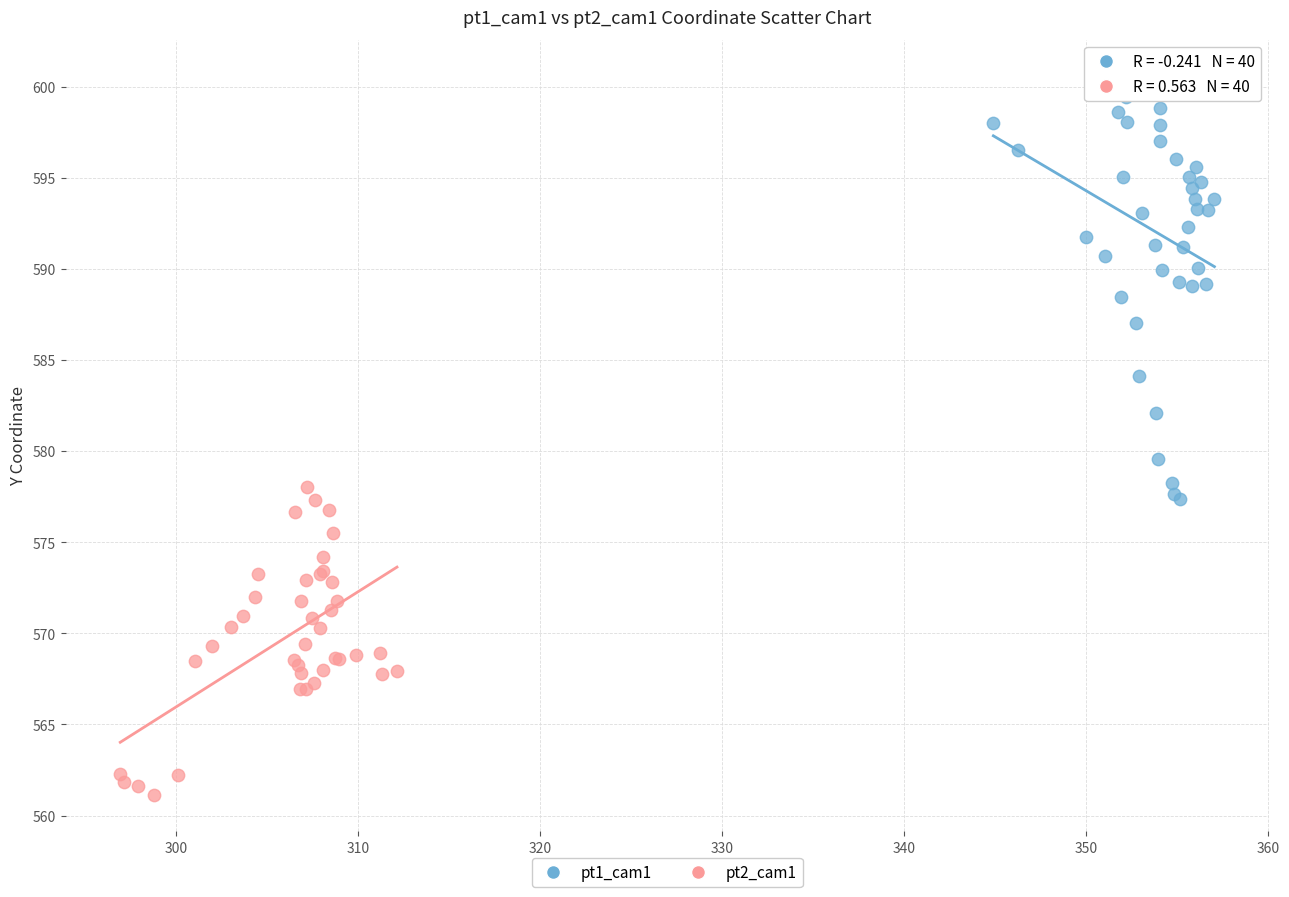

Which series reaches the minimum Y coordinate?

pt2_cam1